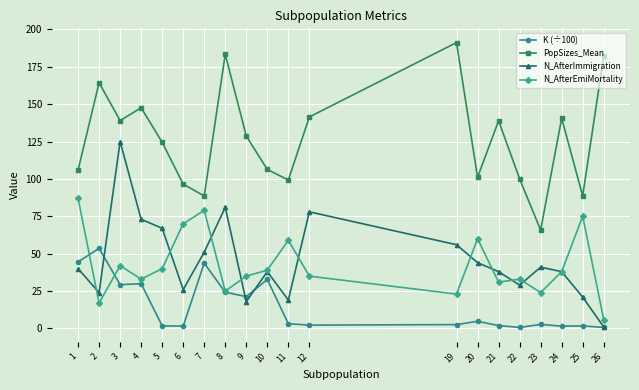

At which label does PopSizes_Mean first exceed 128?

2